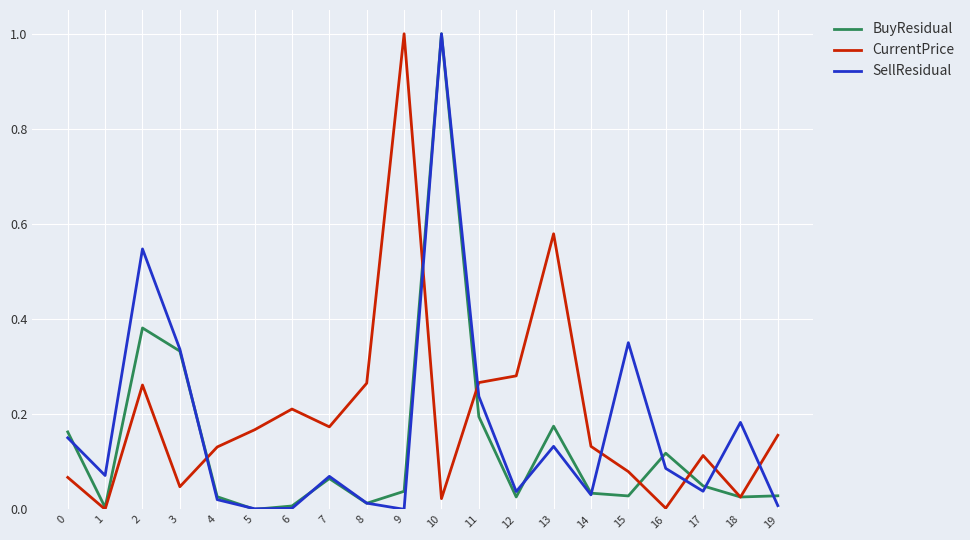

How many series are shown in this chart?

3